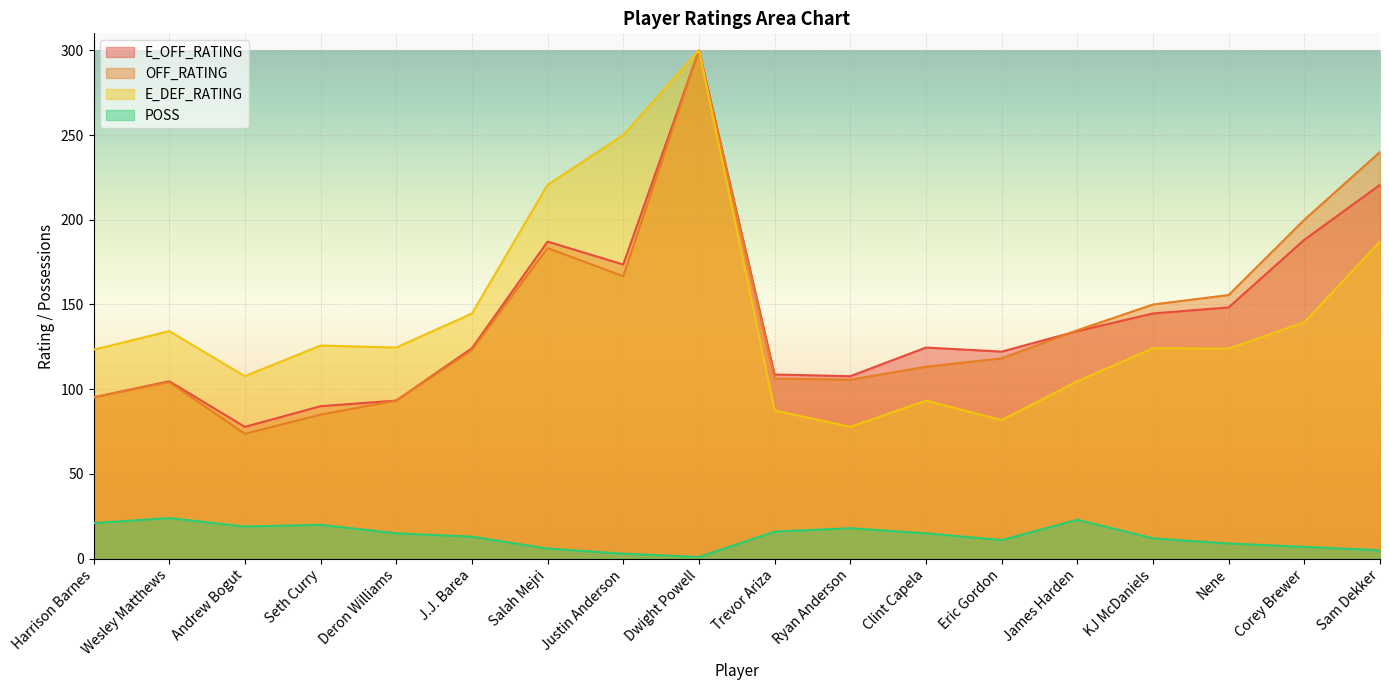

What is the difference between the maximum and minimum values in the OFF_RATING series?

226.3